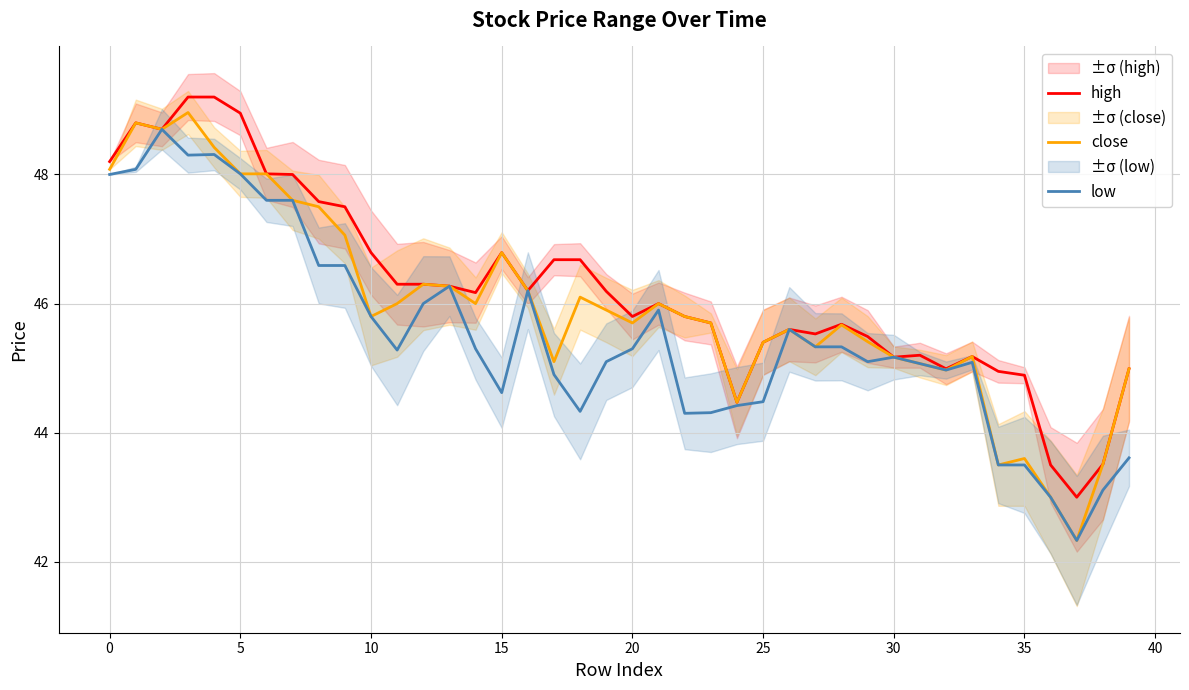

True or false: low and close cross at least once.

False